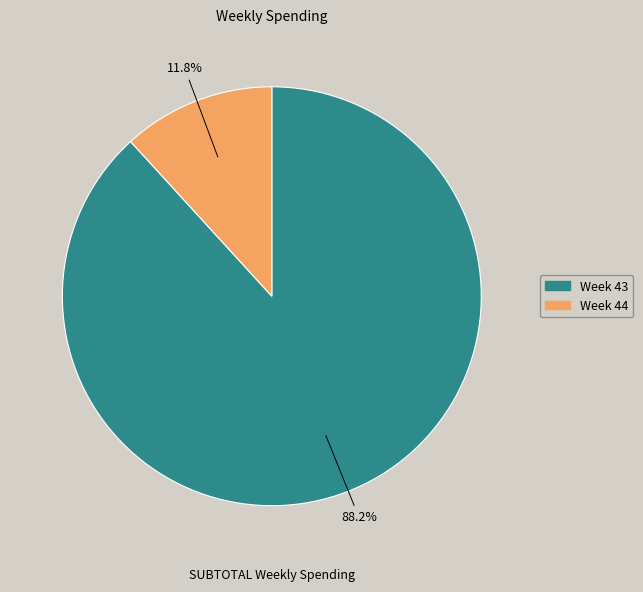

Is there a majority slice in this chart?

Yes